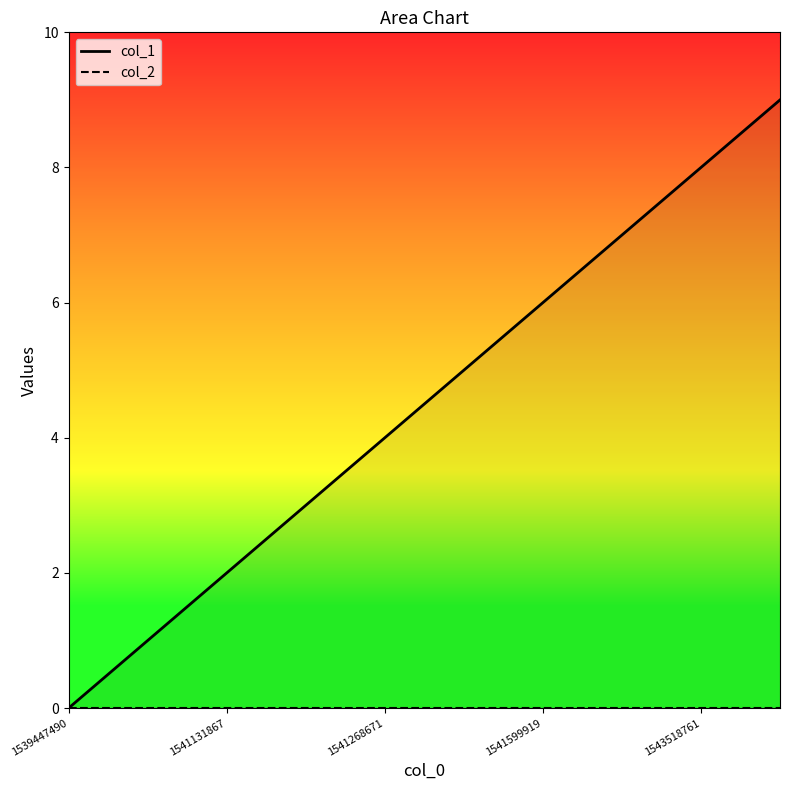

Which series has the widest spread of values?

col_1